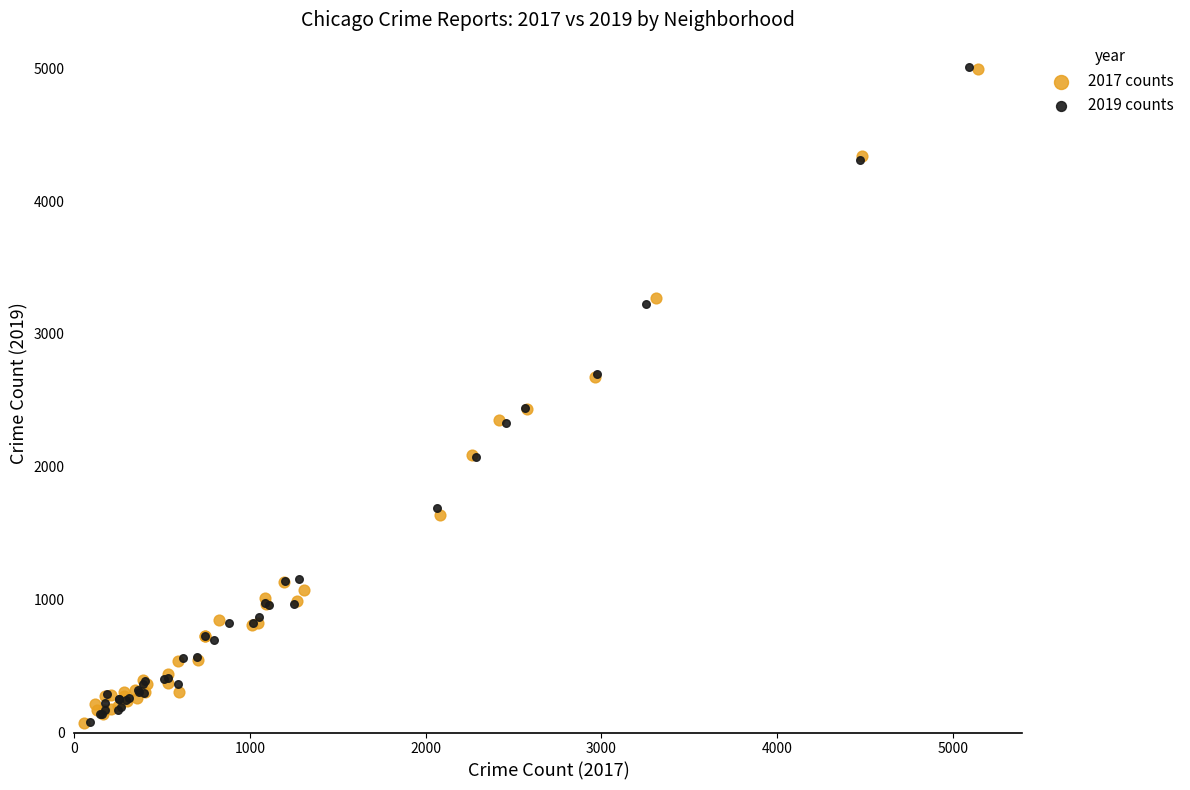

Which series has the largest Y range (max minus min)?

2019 counts